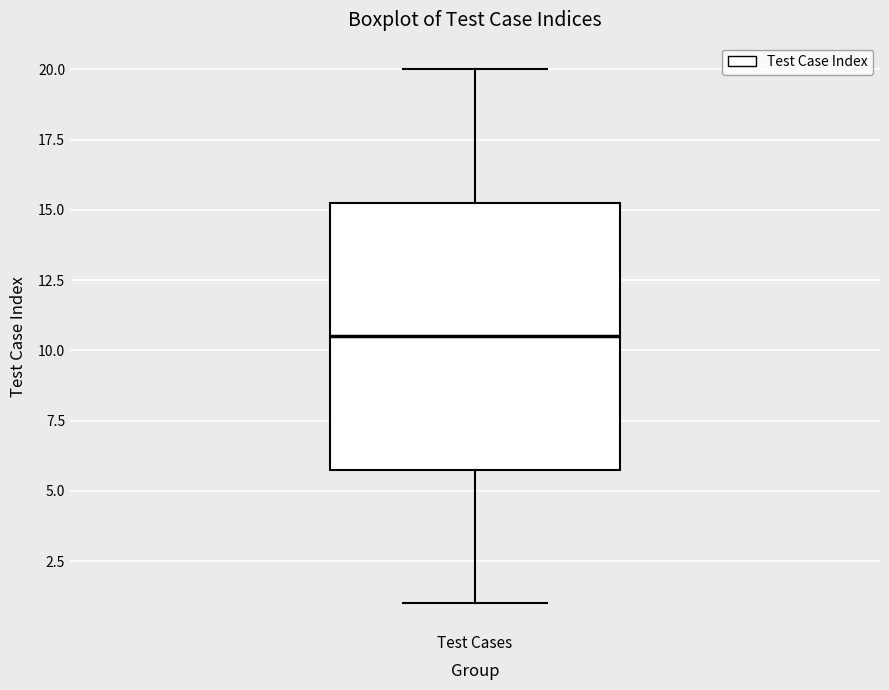

Where does the median line of the box for Test Cases sit on the y-axis? The values are not printed on the chart, so give them approximately, as read against the axis.

10.5